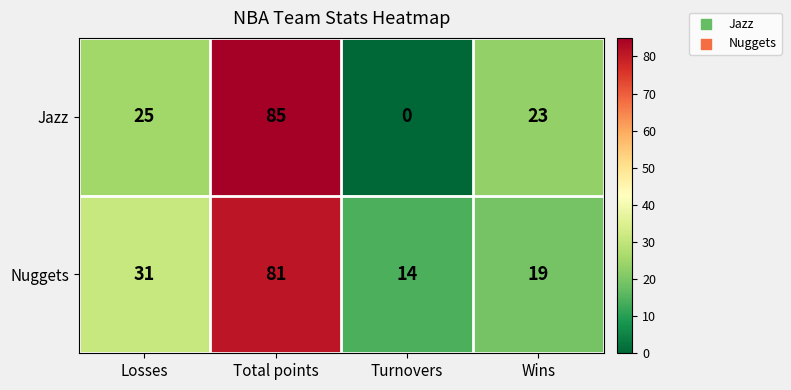

Reading right to left, list all the values displayed in this chart.

Jazz: 23	0	85	25
Nuggets: 19	14	81	31